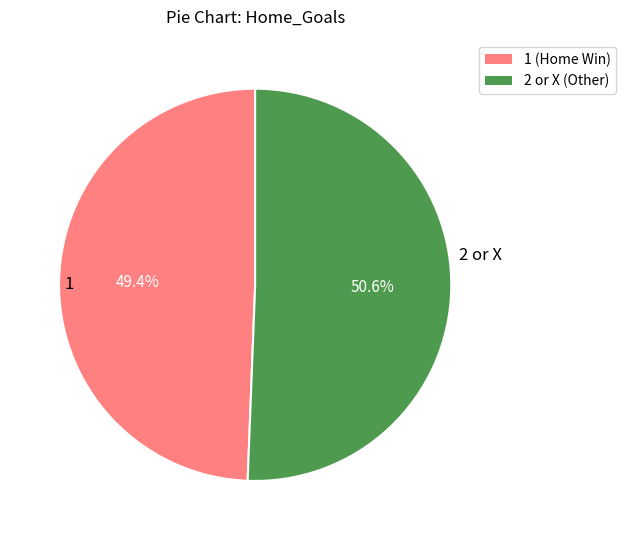

To the nearest percent, what is the average slice percentage?

50%